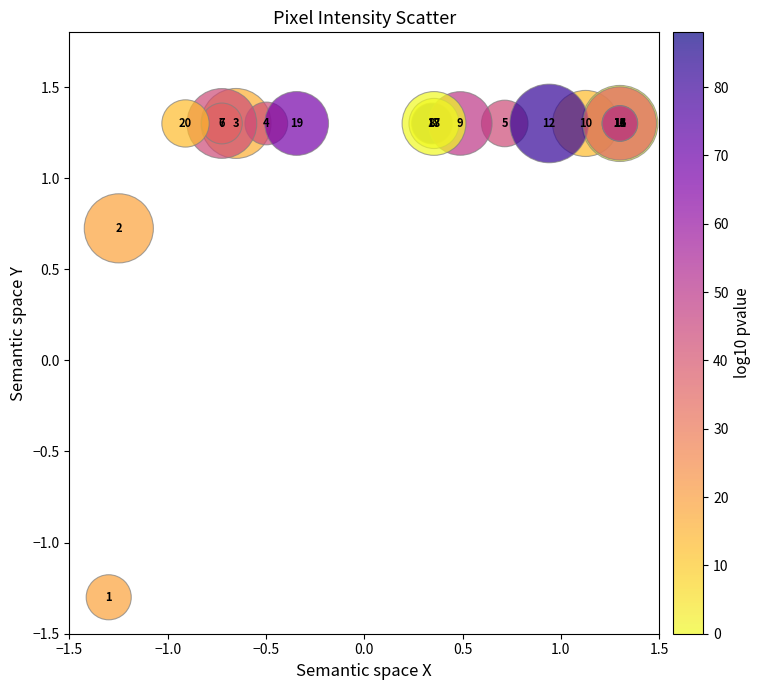

What Y value in the scatter plot is closest to 0?

0.7